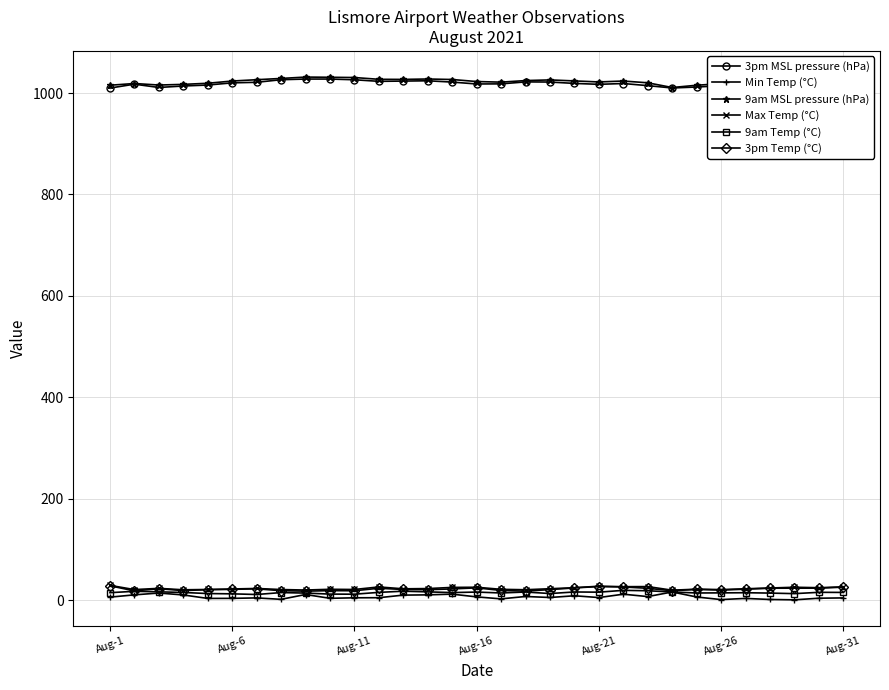

What is the lowest value of the 9am MSL pressure (hPa) series?

1010.8